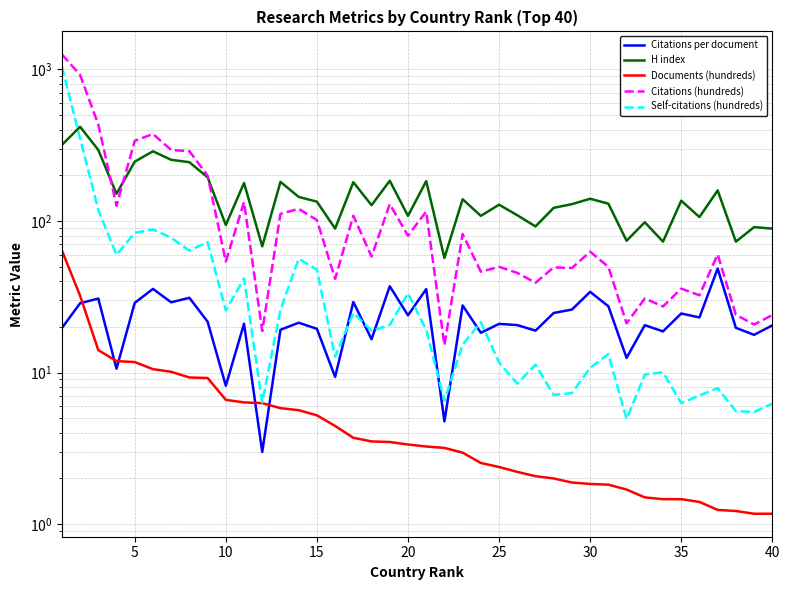

What are all the series names shown in the legend?

Citations per document, H index, Documents (hundreds), Citations (hundreds), Self-citations (hundreds)